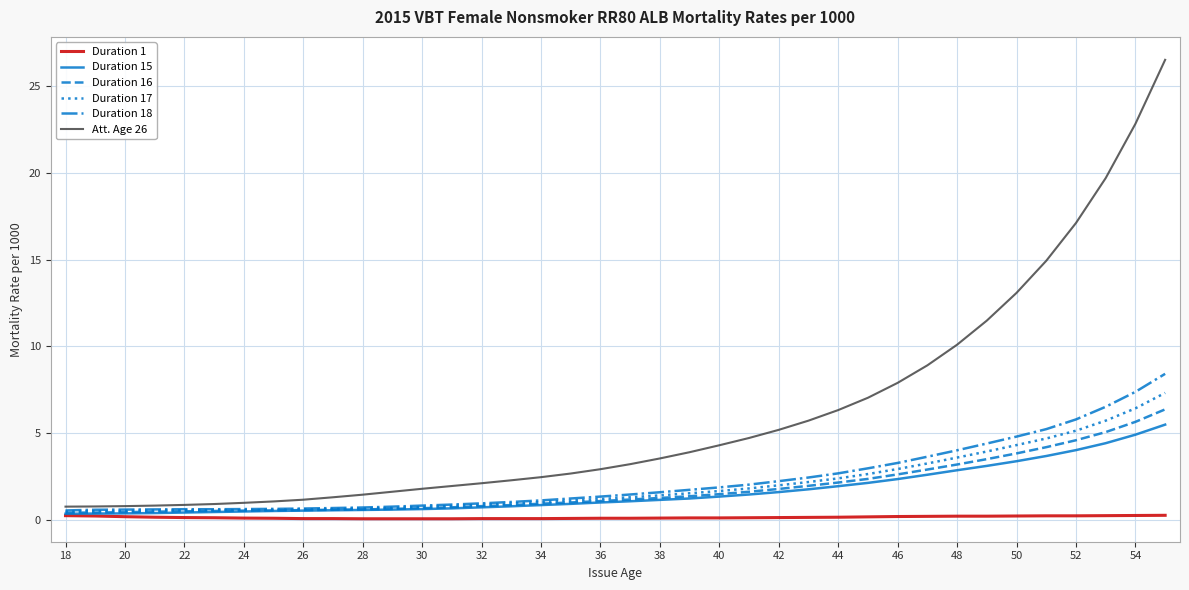

Which series has the largest range (max minus min)?

Att. Age 26